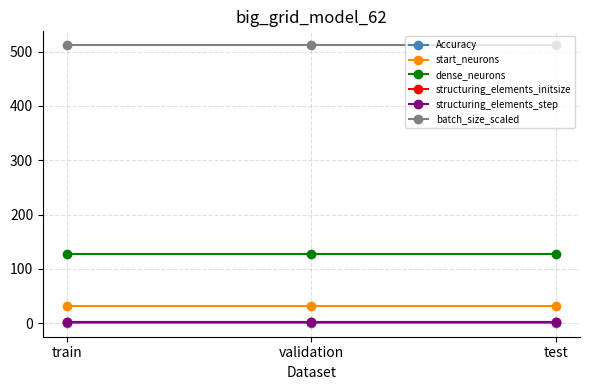

What is the label of the 3rd point from the left?

test